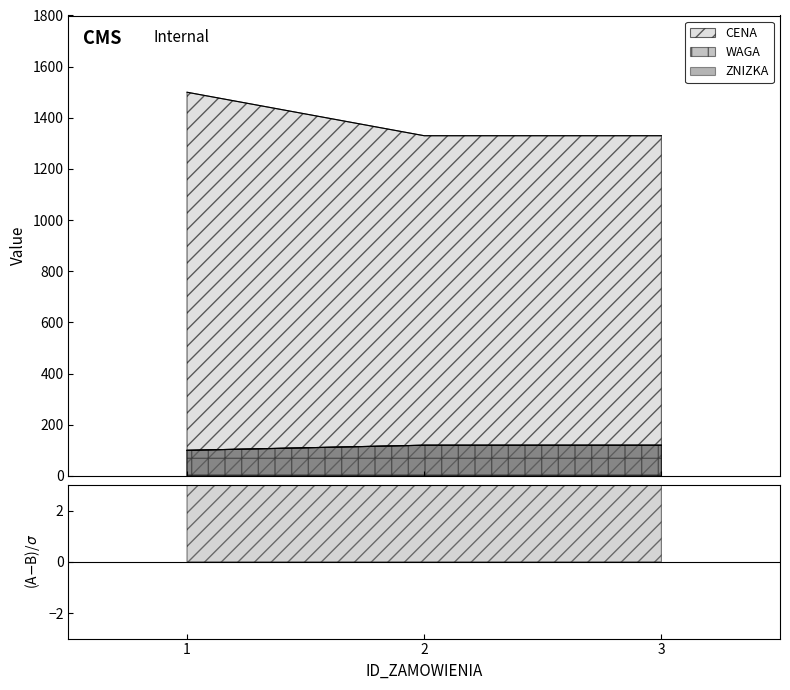

Is it true that ZNIZKA equals 162 at 2?

False